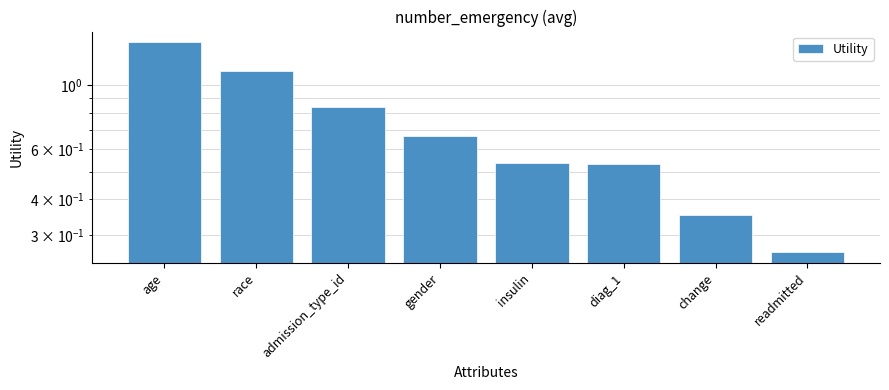

Reading left to right, list all the values displayed in this chart.

age=1.4	race=1.1	admission_type_id=0.8	gender=0.7	insulin=0.5	diag_1=0.5	change=0.4	readmitted=0.3